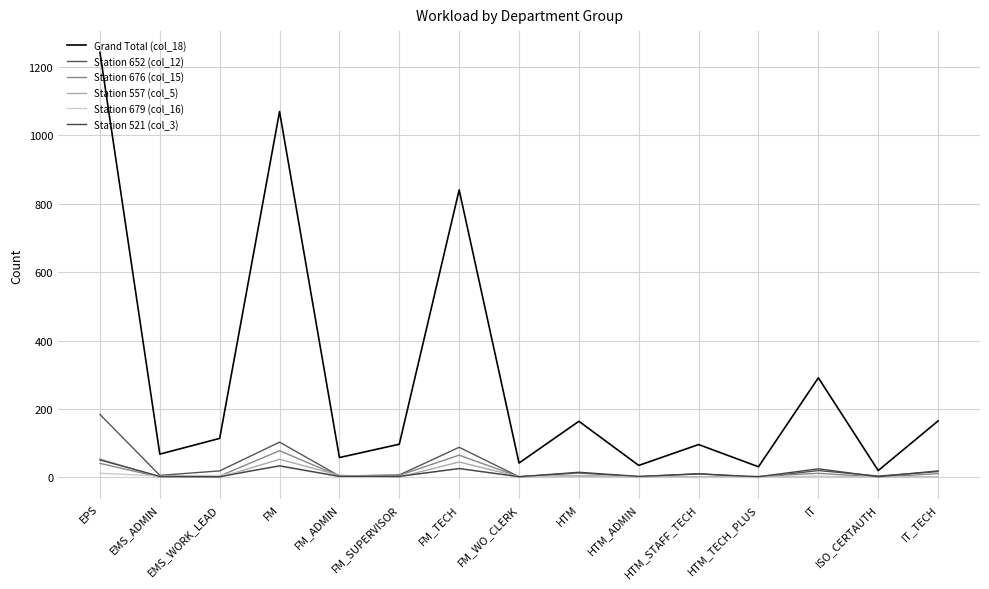

What position from the left is IT?

13